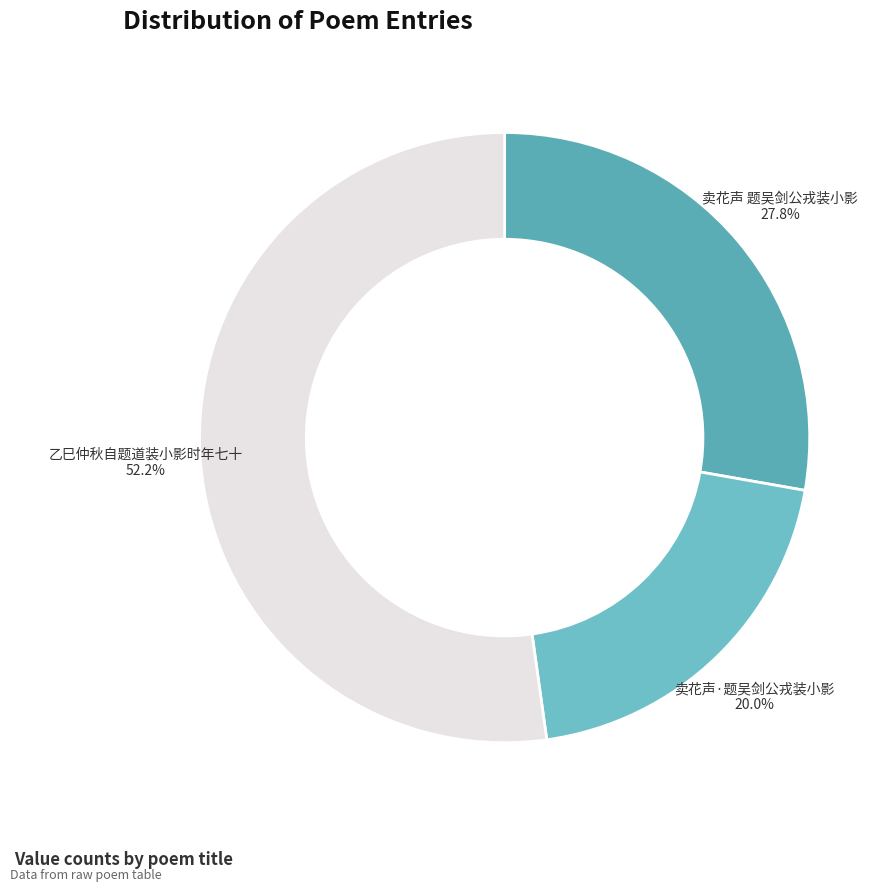

To the nearest percent, what is the difference between the largest and smallest slice percentages?

32%